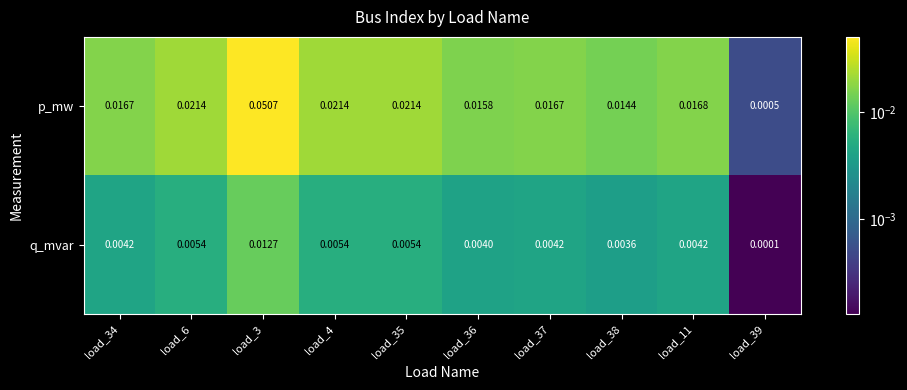

Rank the series by their maximum value, from highest to lowest.

p_mw, q_mvar